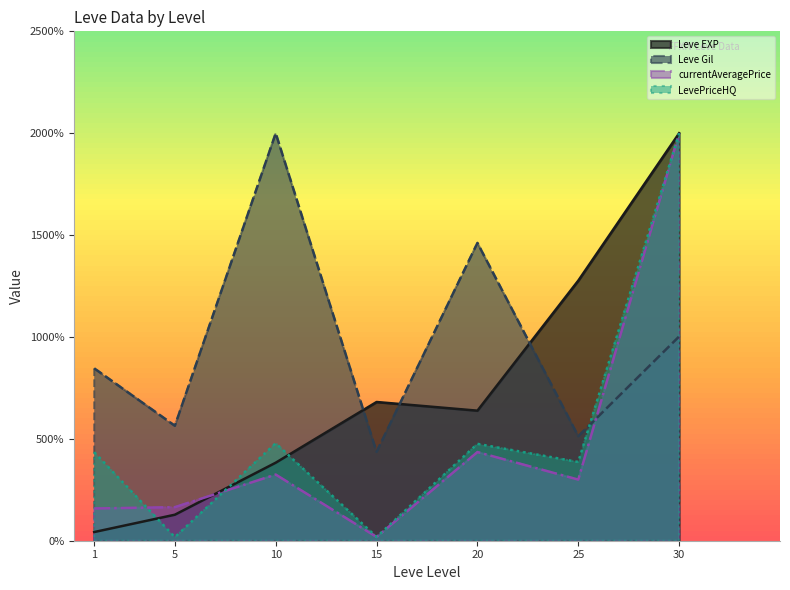

Between 10 and 20, which series saw the biggest shift?

Leve Gil